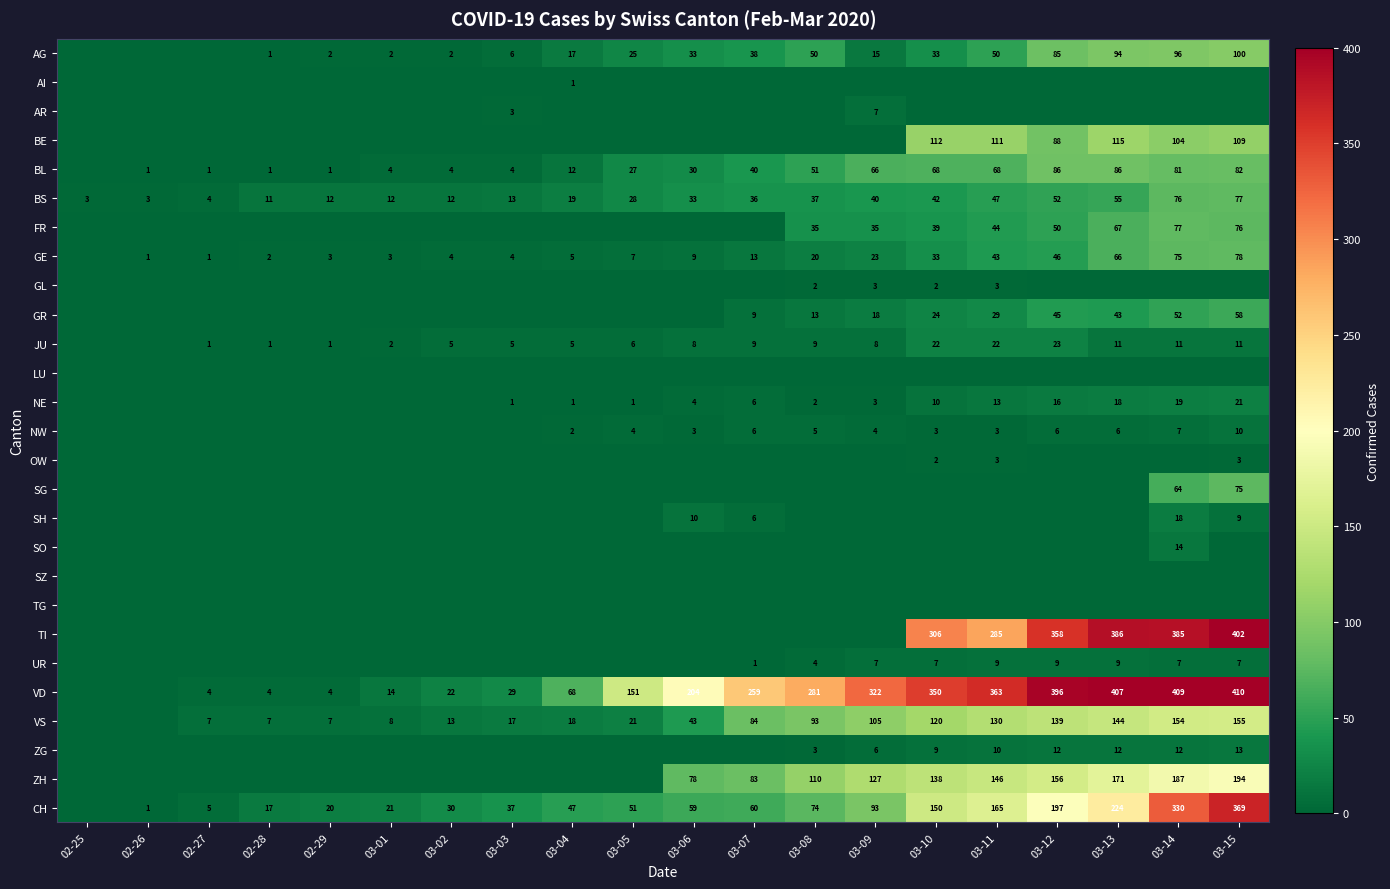

The value of VS at 03-05 is 21. True or false?

True